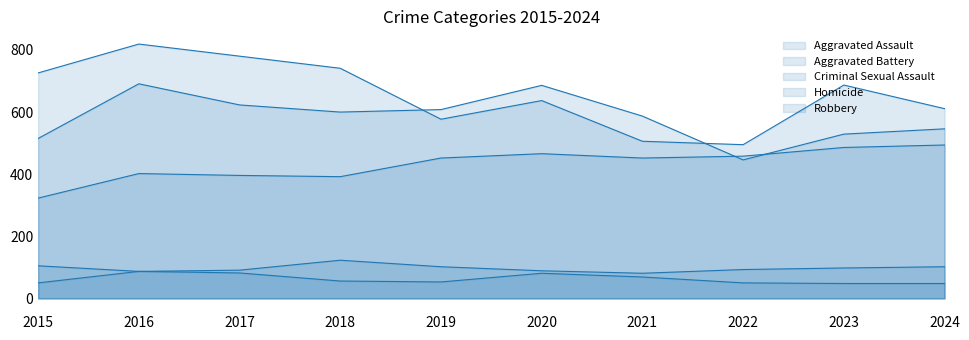

What is the value of the Criminal Sexual Assault point at the 6th from the left?

89